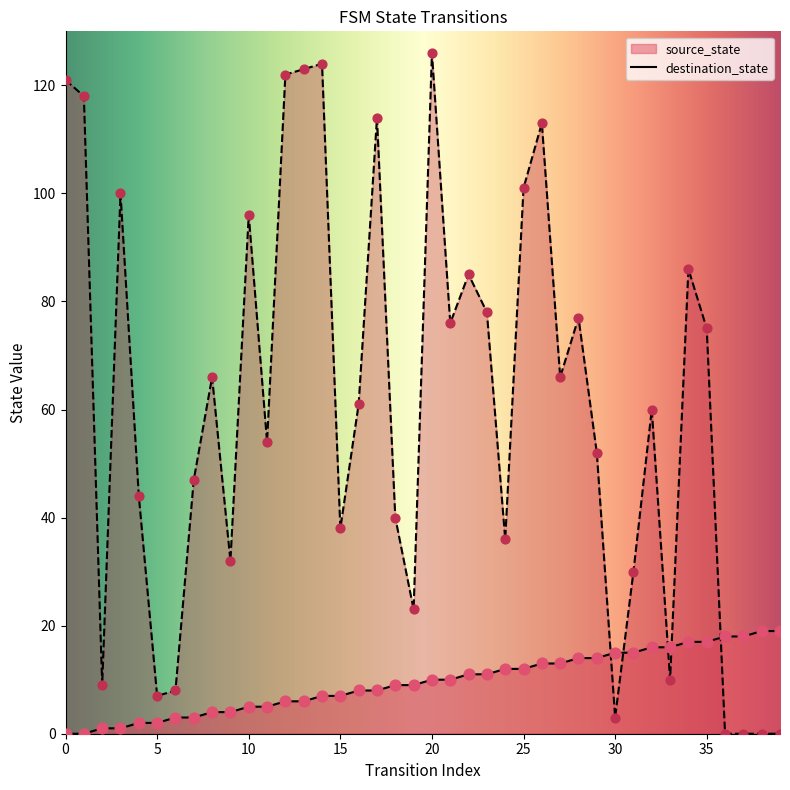

Which series has the widest spread of Y values?

destination_state